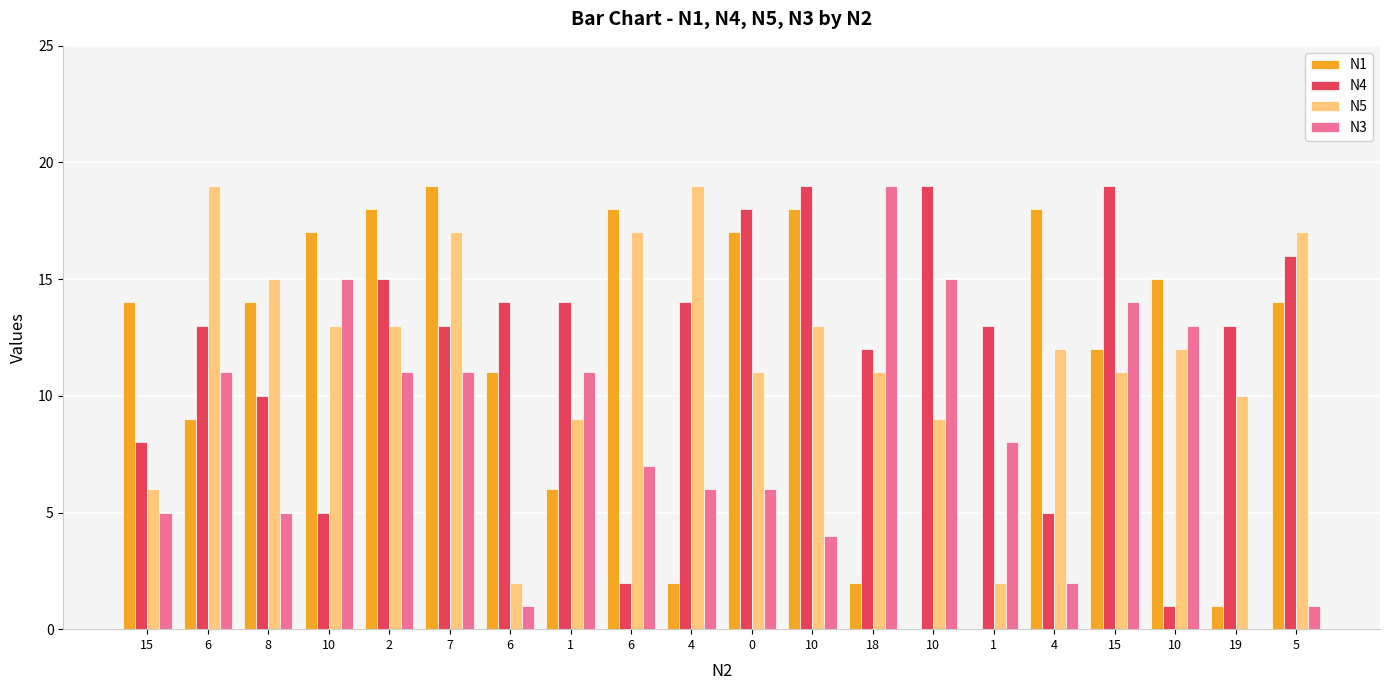

Are the bars grouped side by side (vs. stacked)?

Yes